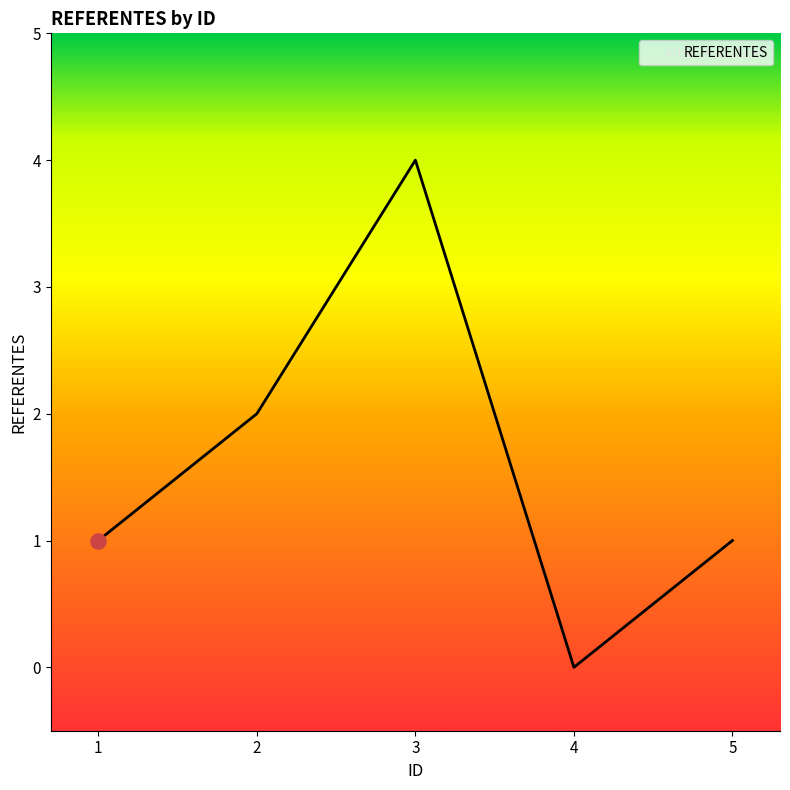

Approximately how many times larger is the value at 3 compared to 2?

2.0